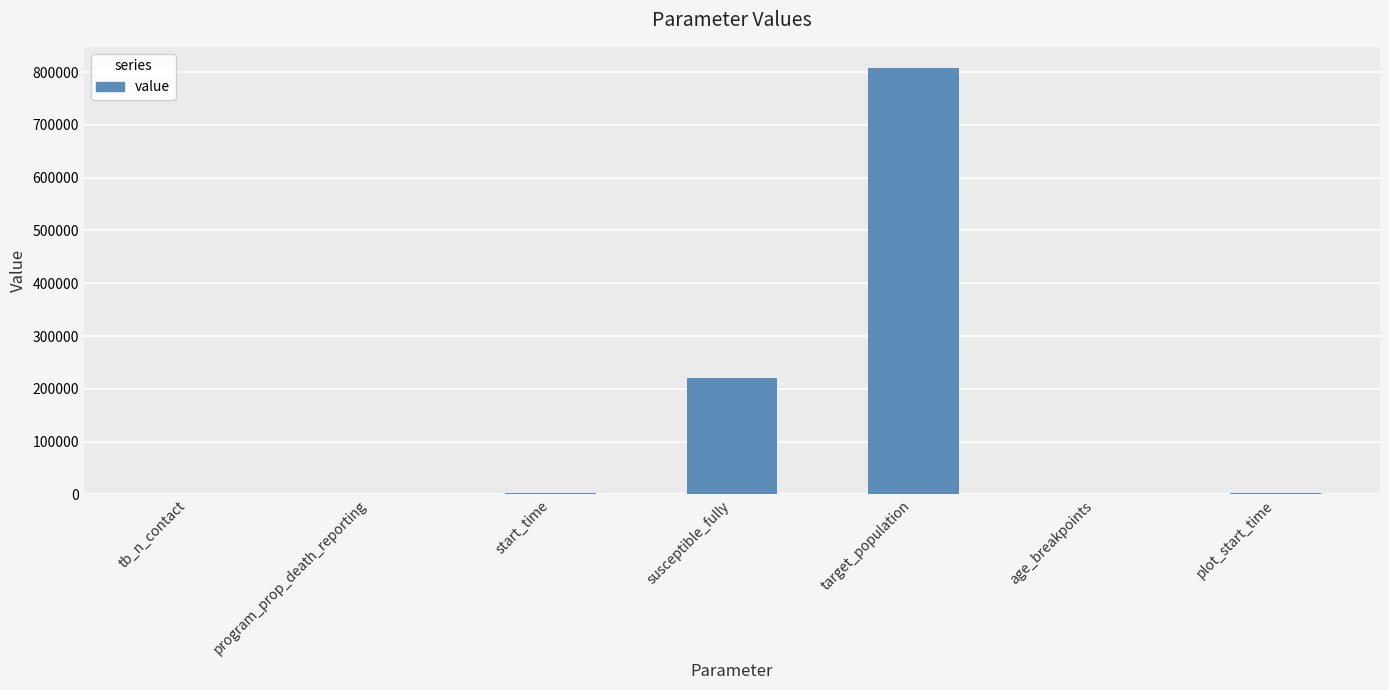

Which category has the highest value across all series?

target_population